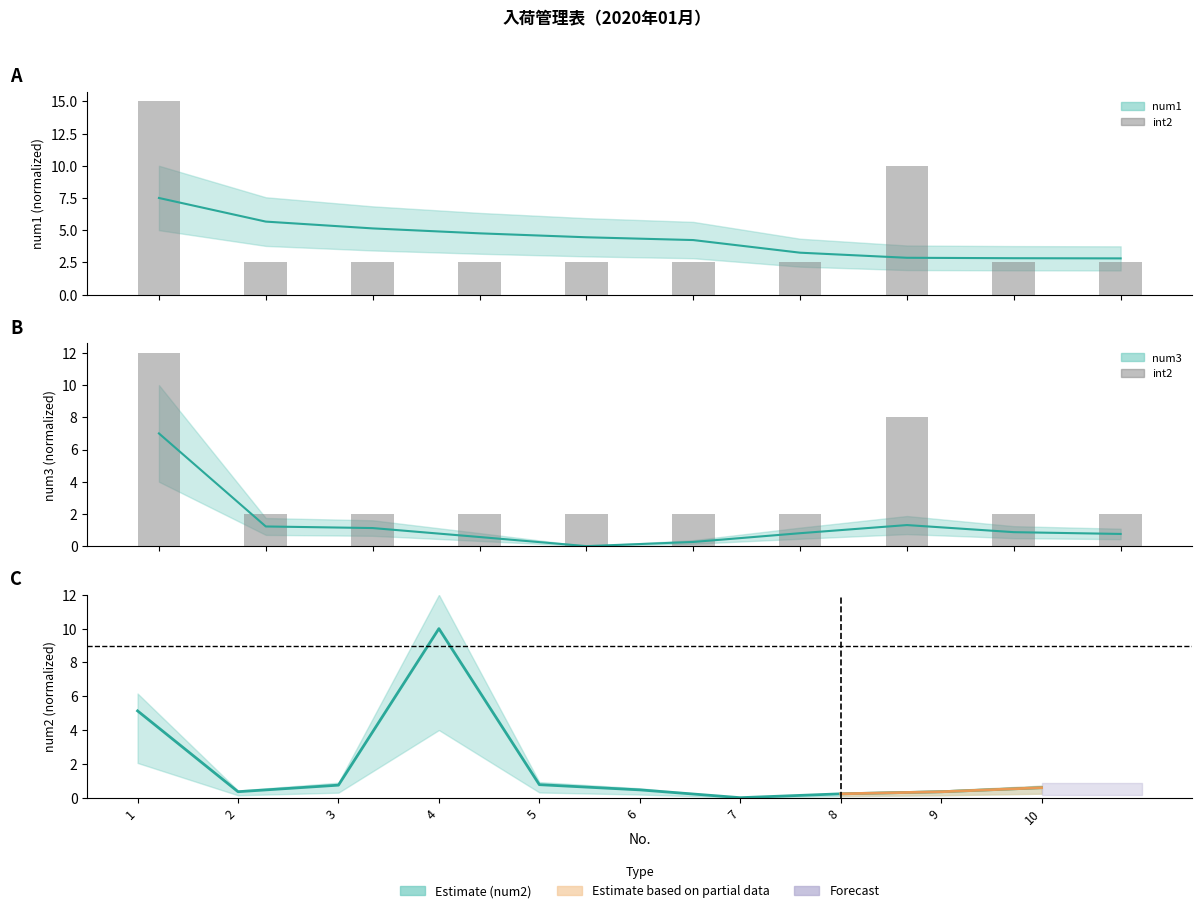

What is the sum of the num3_mid values at 9 and 7?

1.7